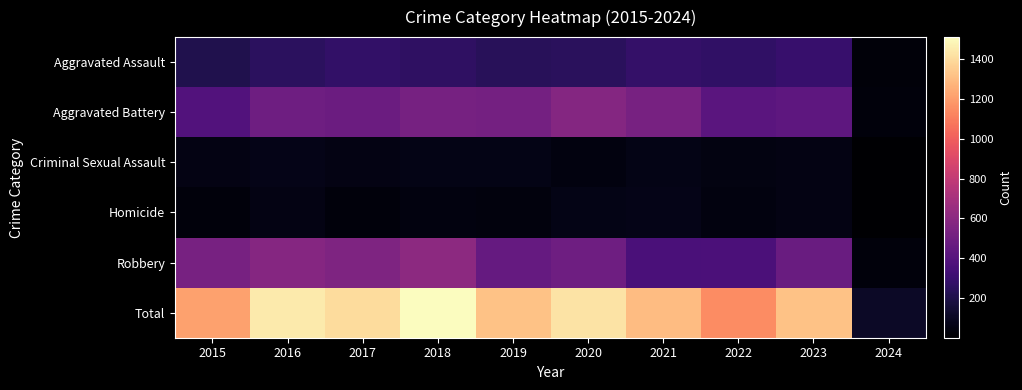

Reading right to left, extract all data points from this chart.

Aggravated Assault: 2024=30	2023=295	2022=267	2021=284	2020=249	2019=238	2018=265	2017=276	2016=250	2015=210
Aggravated Battery: 2024=37	2023=437	2022=417	2021=531	2020=574	2019=520	2018=522	2017=480	2016=491	2015=387
Criminal Sexual Assault: 2024=3	2023=58	2022=53	2021=62	2020=49	2019=61	2018=65	2017=55	2016=69	2015=58
Homicide: 2024=2	2023=55	2022=47	2021=69	2020=63	2019=40	2018=49	2017=37	2016=59	2015=32
Robbery: 2024=37	2023=474	2022=364	2021=356	2020=491	2019=458	2018=608	2017=553	2016=579	2015=527
Total: 2024=109	2023=1319	2022=1148	2021=1302	2020=1426	2019=1317	2018=1509	2017=1401	2016=1448	2015=1214